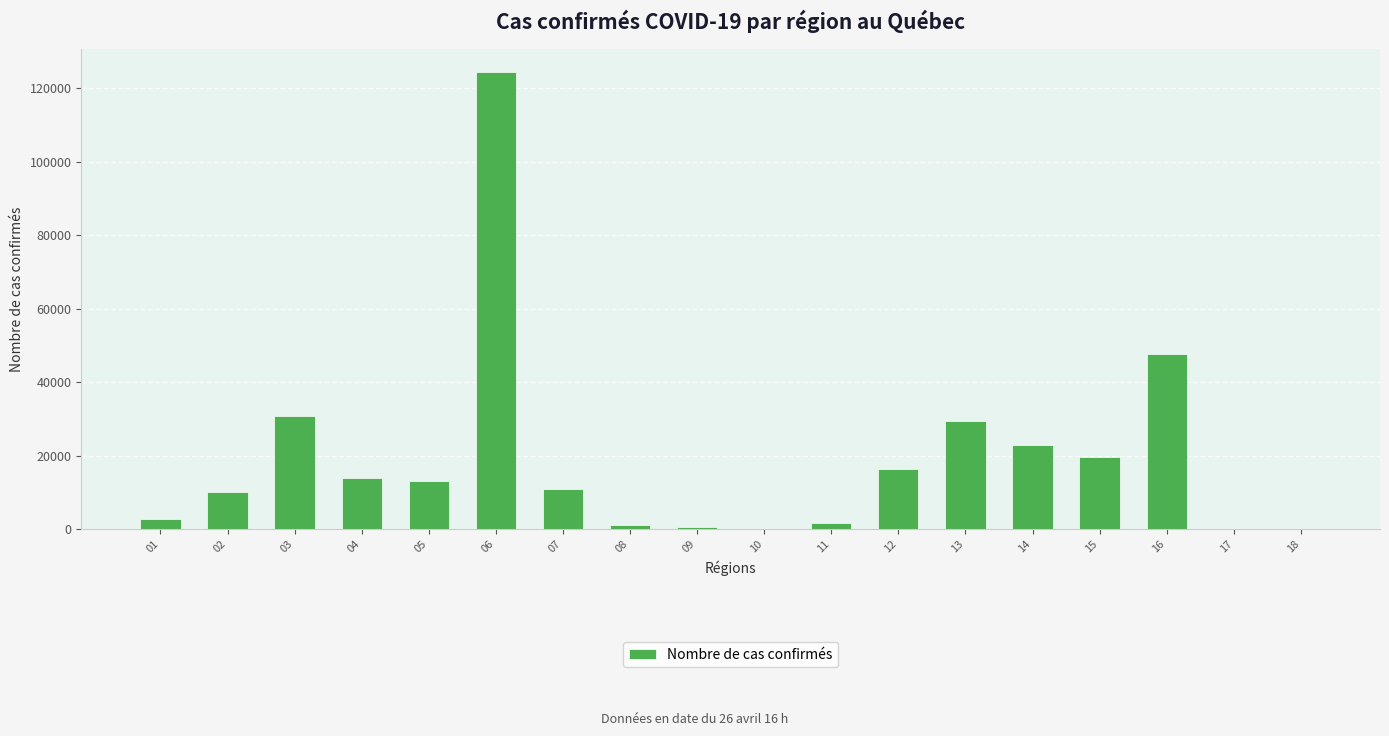

Is it true that the value at 14 is 7892?

False